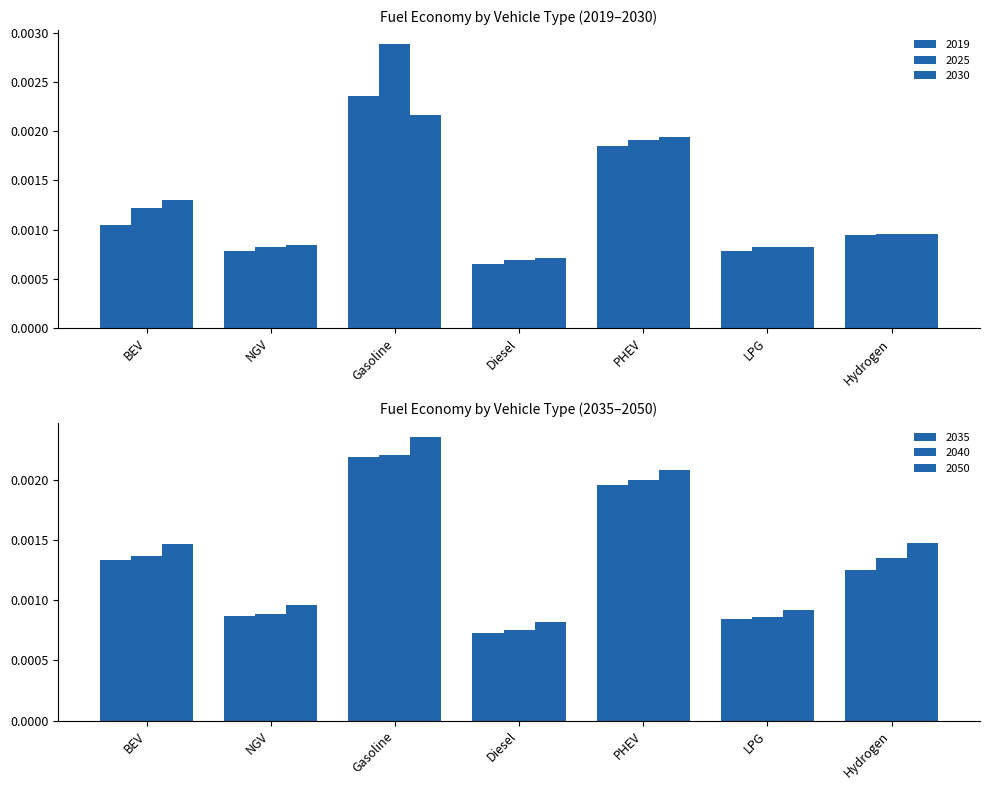

Between PHEV and Gasoline, which is larger?

Gasoline